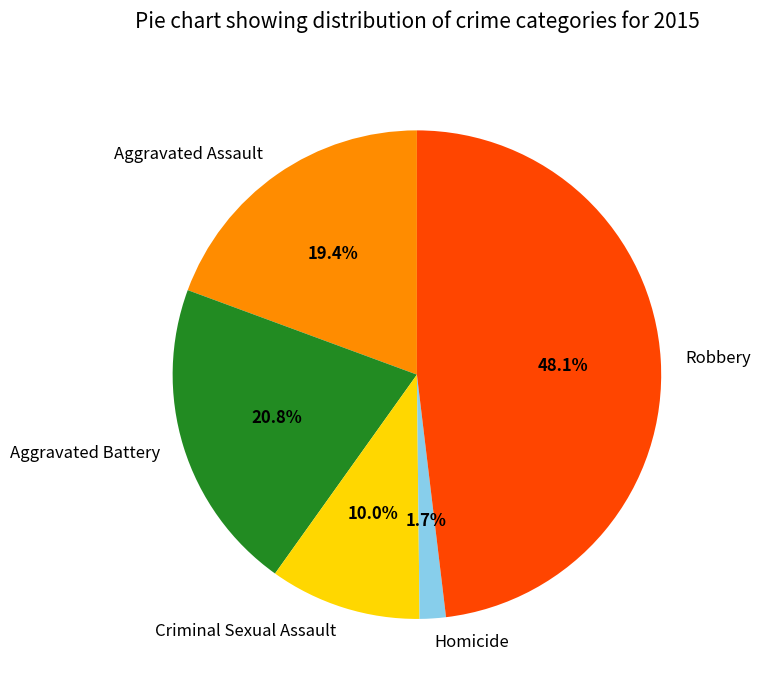

How much of the chart is everything except Homicide?

98.3%